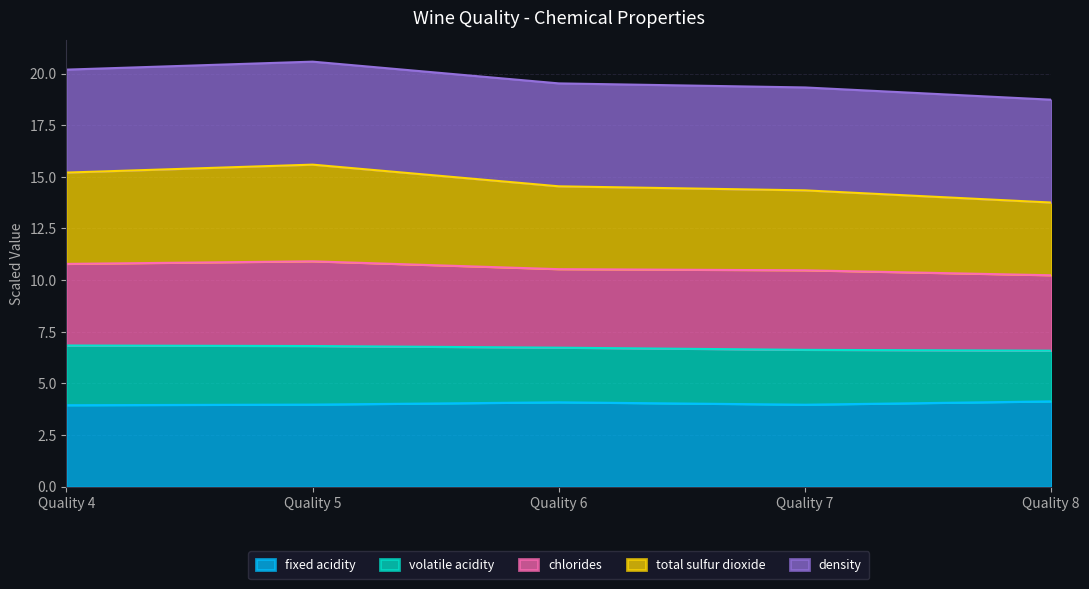

What is the difference between the fixed acidity values at Quality 7 and Quality 6?

0.1